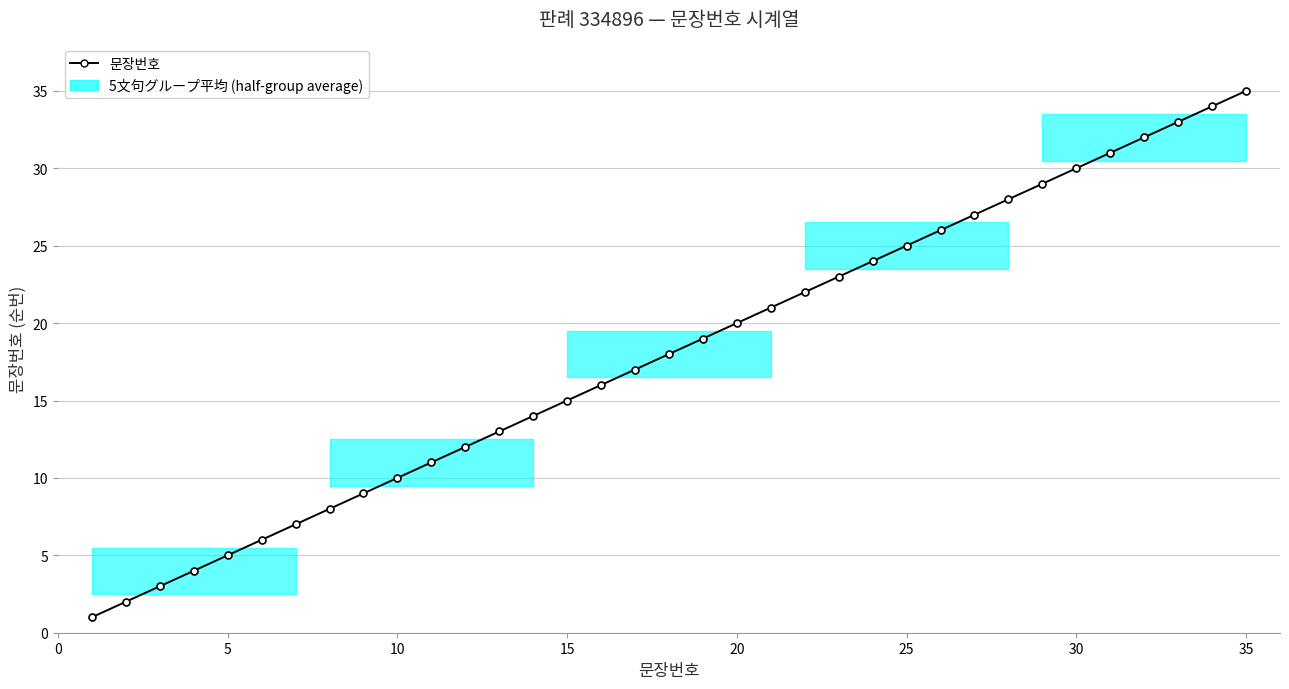

What is the difference between the second highest and minimum values?

33